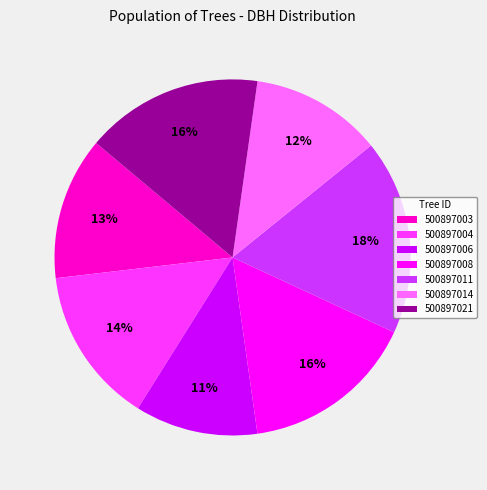

Is it true that 500897008 is 7% of the pie?

False